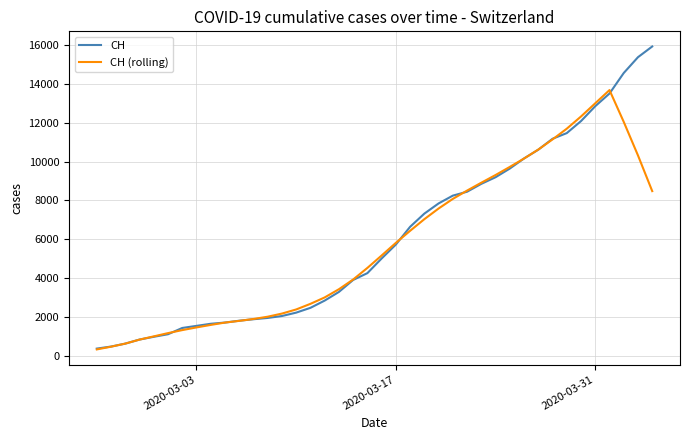

Which series has the largest range (max minus min)?

CH